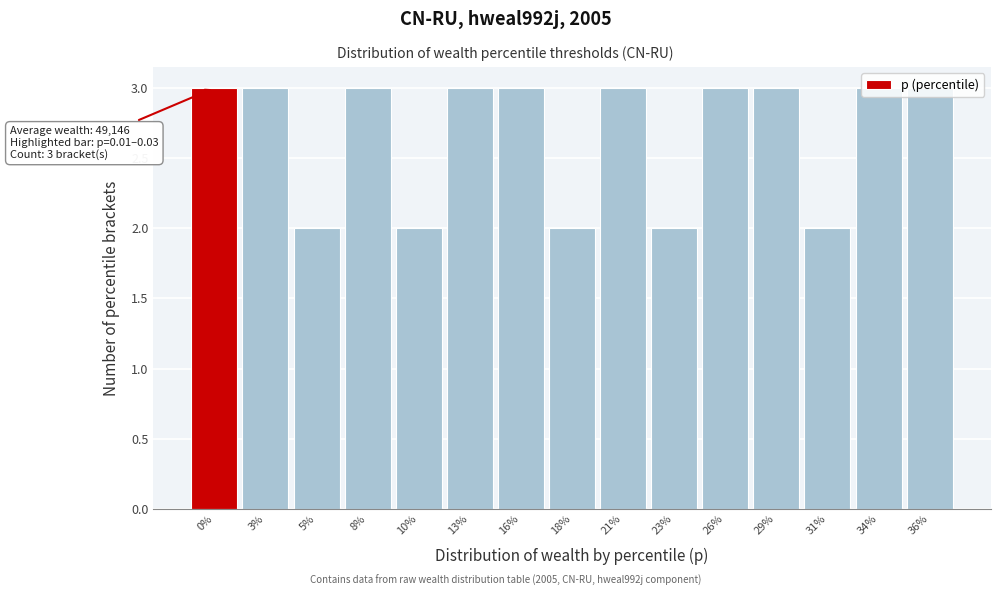

What position from the right is 5%?

13